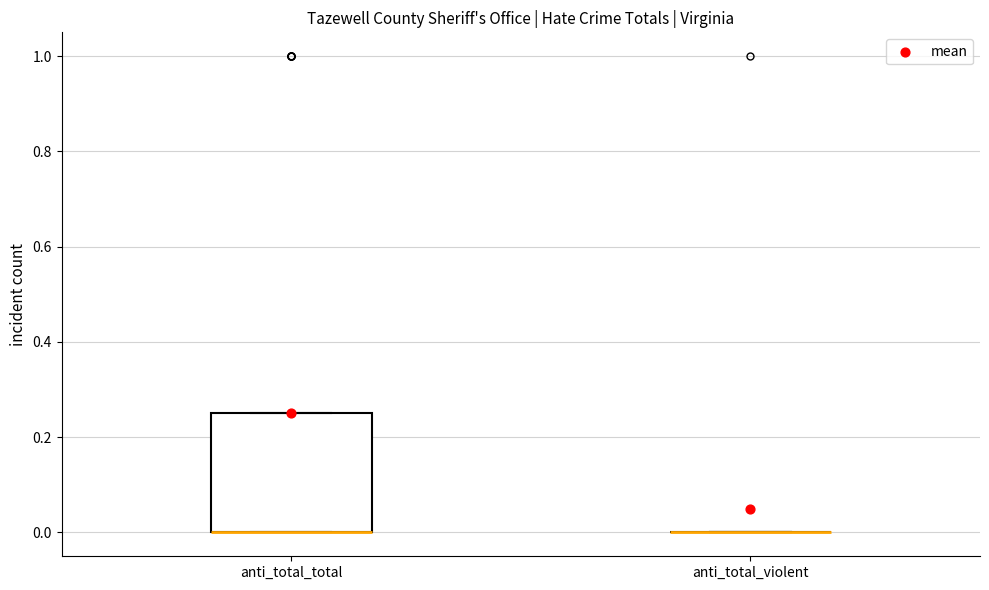

Which box is the tallest, from its lower edge to its upper edge?

anti_total_total